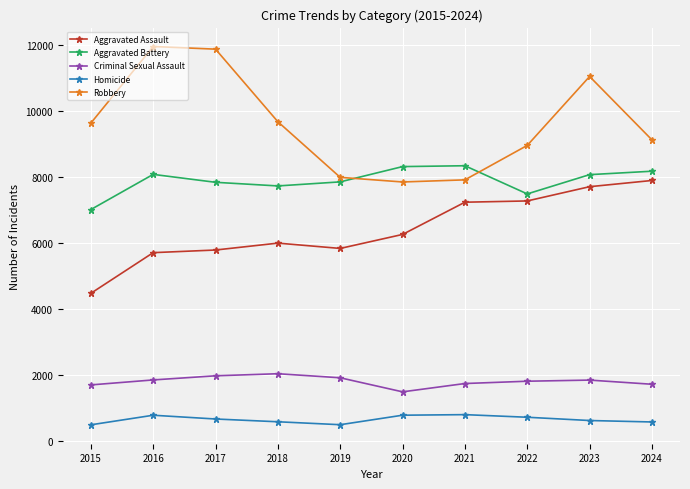

What is the total value across all series at 2022?

26278